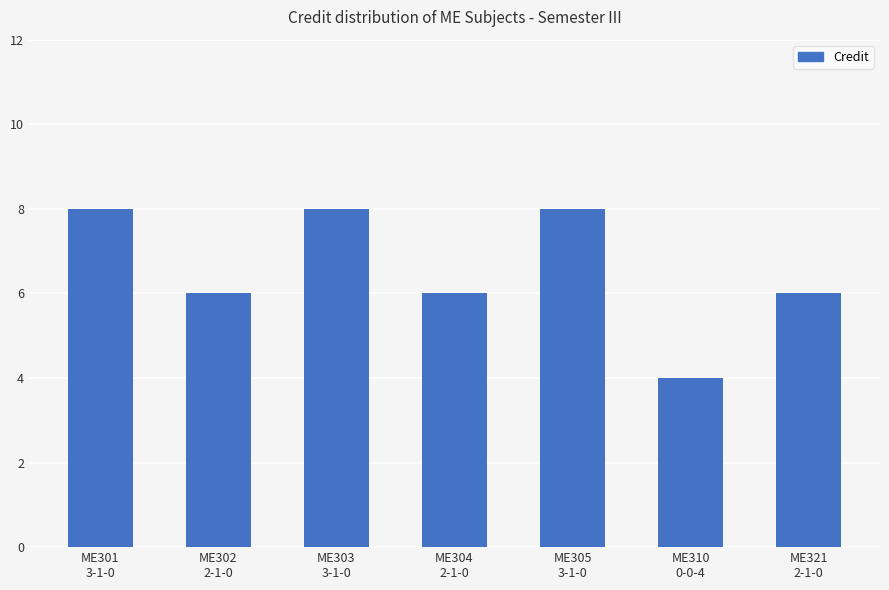

What is the label of the 2nd bar from the left?

ME302
2-1-0